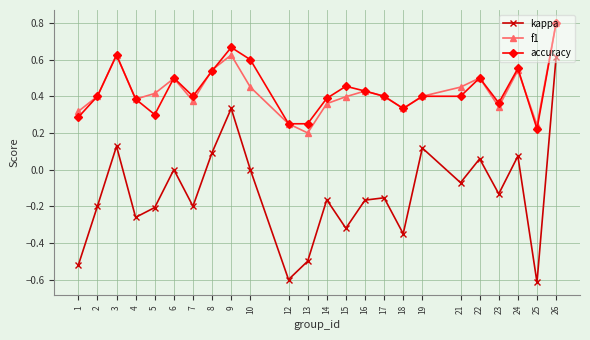

Rank the series at 13 from highest to lowest value.

accuracy, f1, kappa